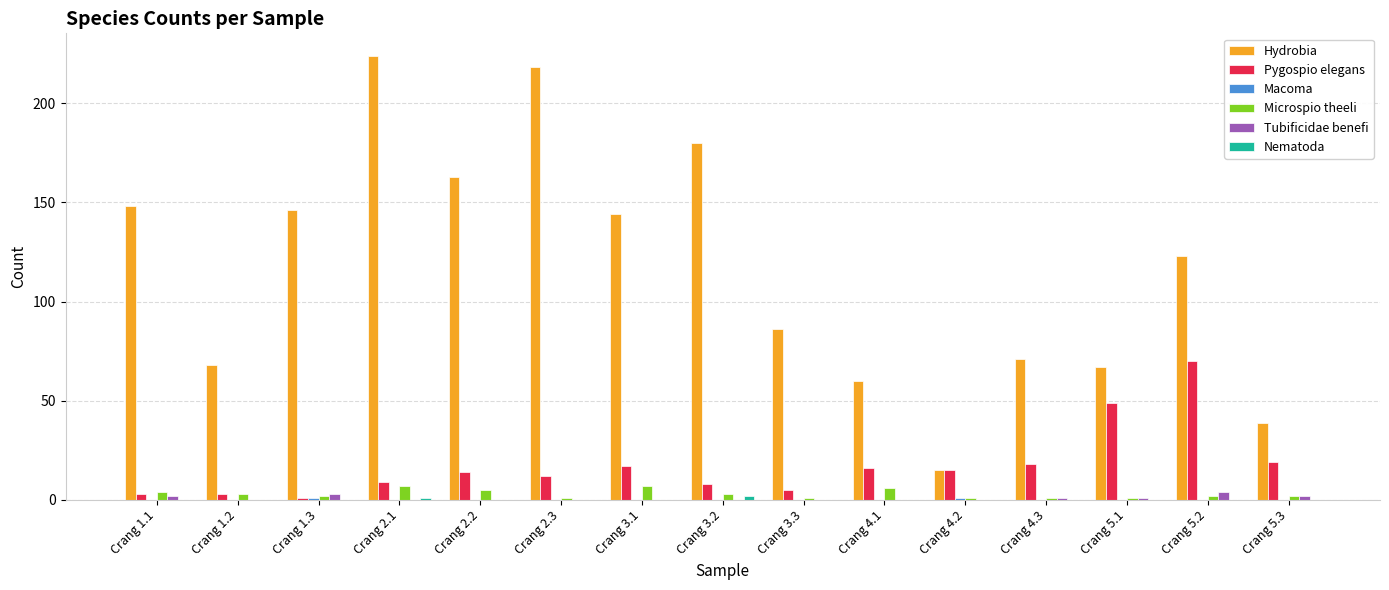

Which series changed the most between Crang 4.3 and Crang 5.1?

Pygospio elegans